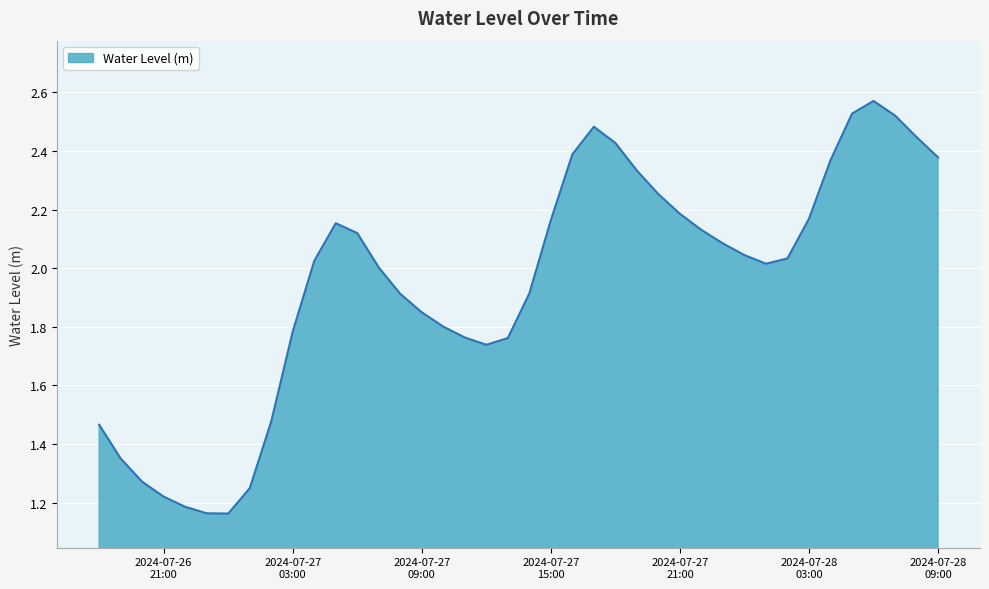

At which category does the data reach its first local valley?

2024-07-27 00:00:00